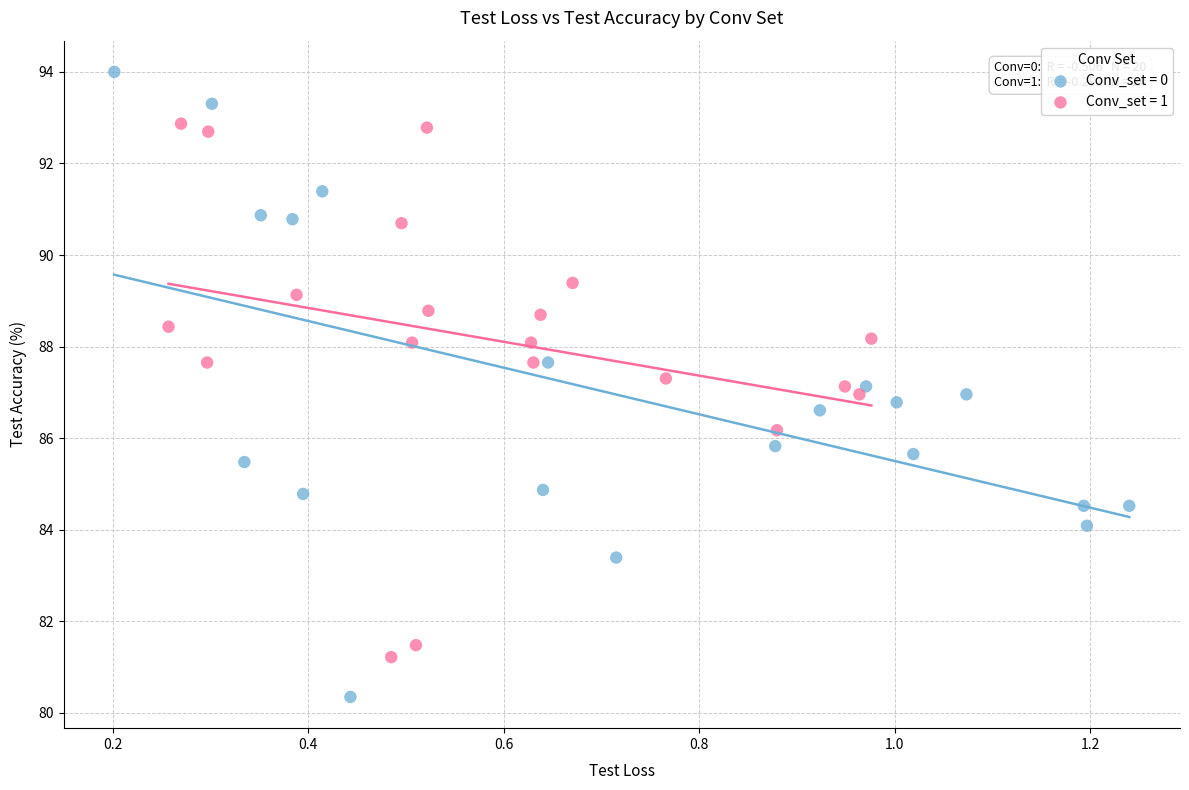

What are all the series names shown in the legend?

Conv_set = 0, Conv_set = 1